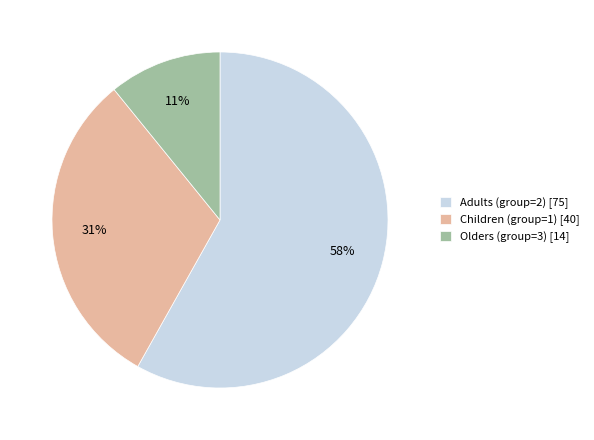

To the nearest percent, what is the difference between the Children (group=1) [40] and Adults (group=2) [75] slice percentages?

27%